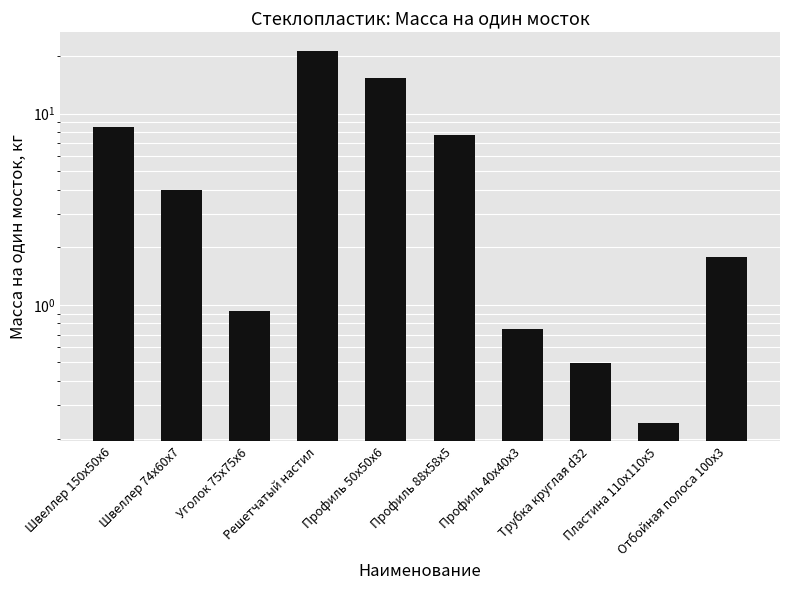

At which label is the value closest to 10?

Швеллер 150x50x6